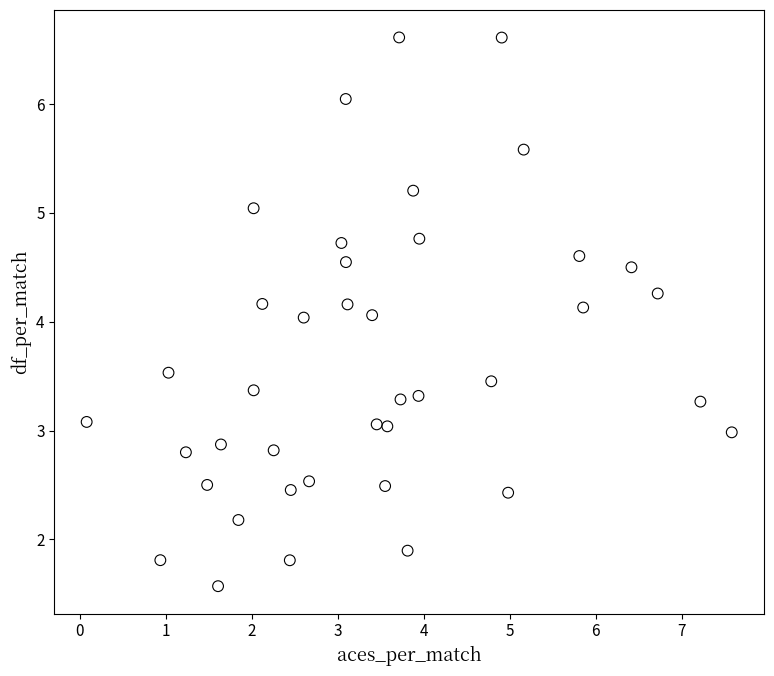

What is the range of X values (max minus min)?

7.5